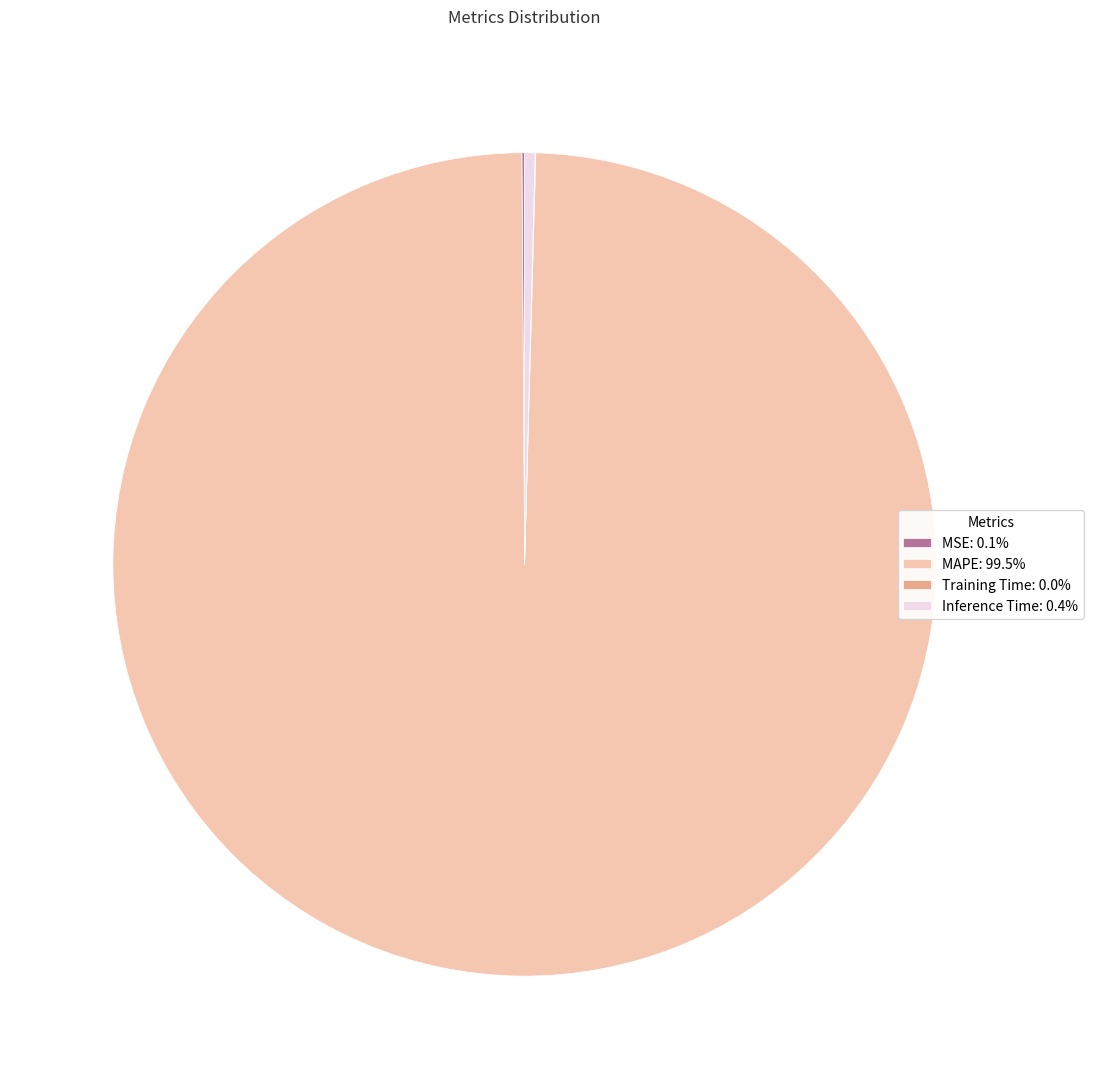

Is there a majority slice in this chart?

Yes